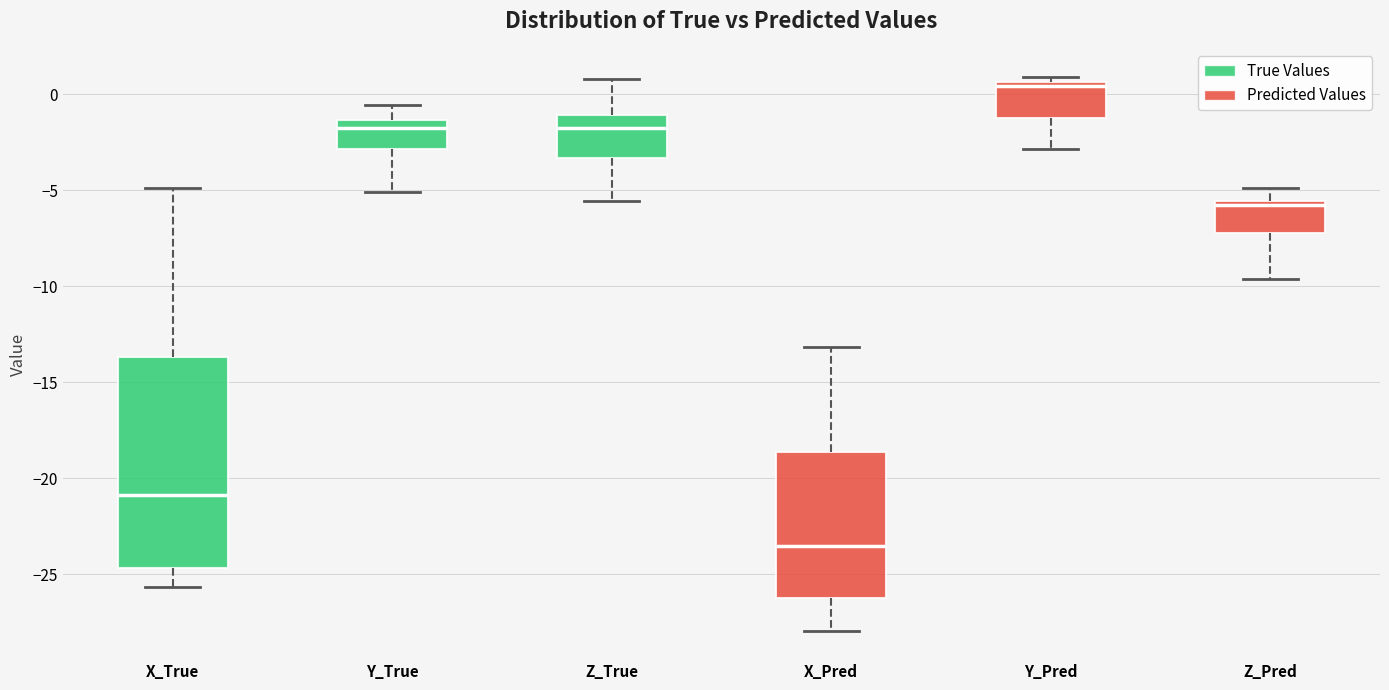

Which box is the tallest, from its lower edge to its upper edge?

X_True